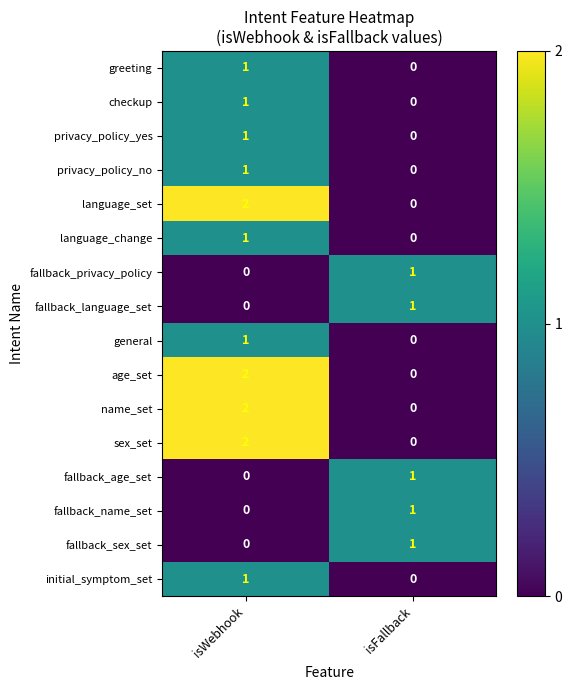

At which label is fallback_age_set closest to 0?

isWebhook